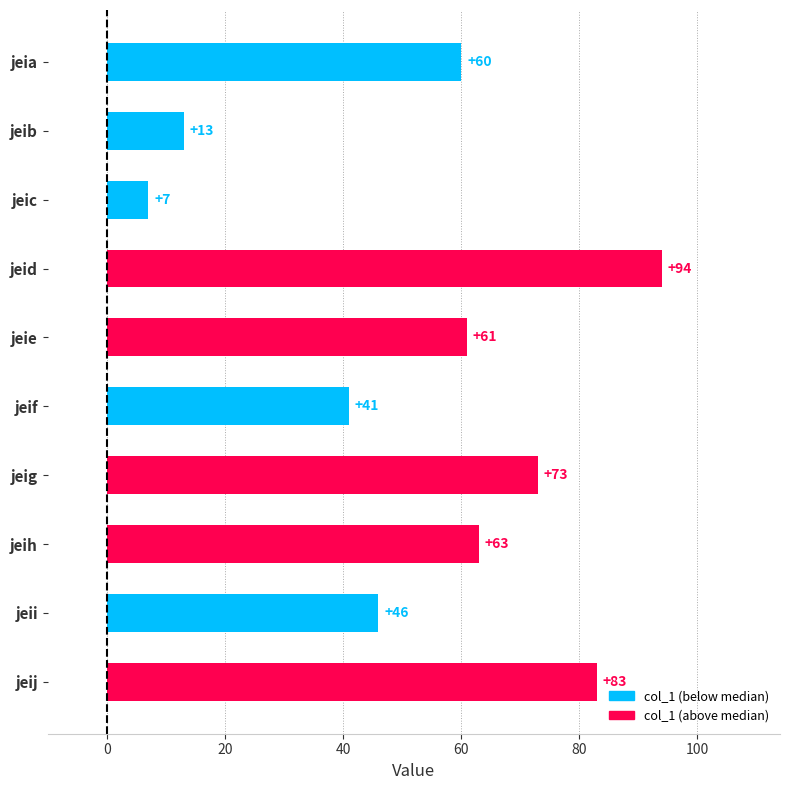

Reading top to bottom, transcribe all the data shown in this chart.

jeia=60	jeib=13	jeic=7	jeid=94	jeie=61	jeif=41	jeig=73	jeih=63	jeii=46	jeij=83